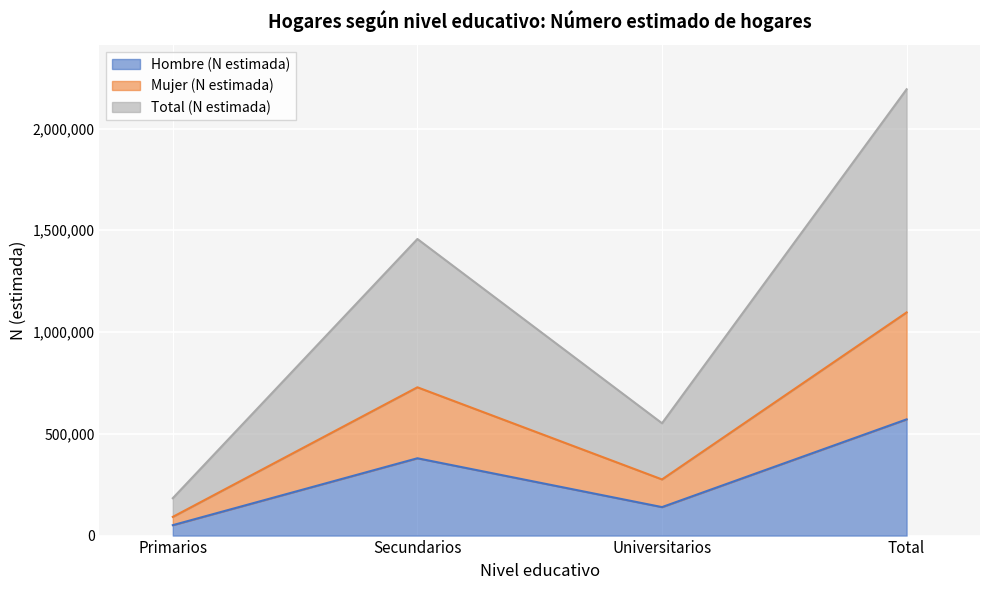

Is it true that Hombre (N estimada) equals 663409 at Secundarios?

False